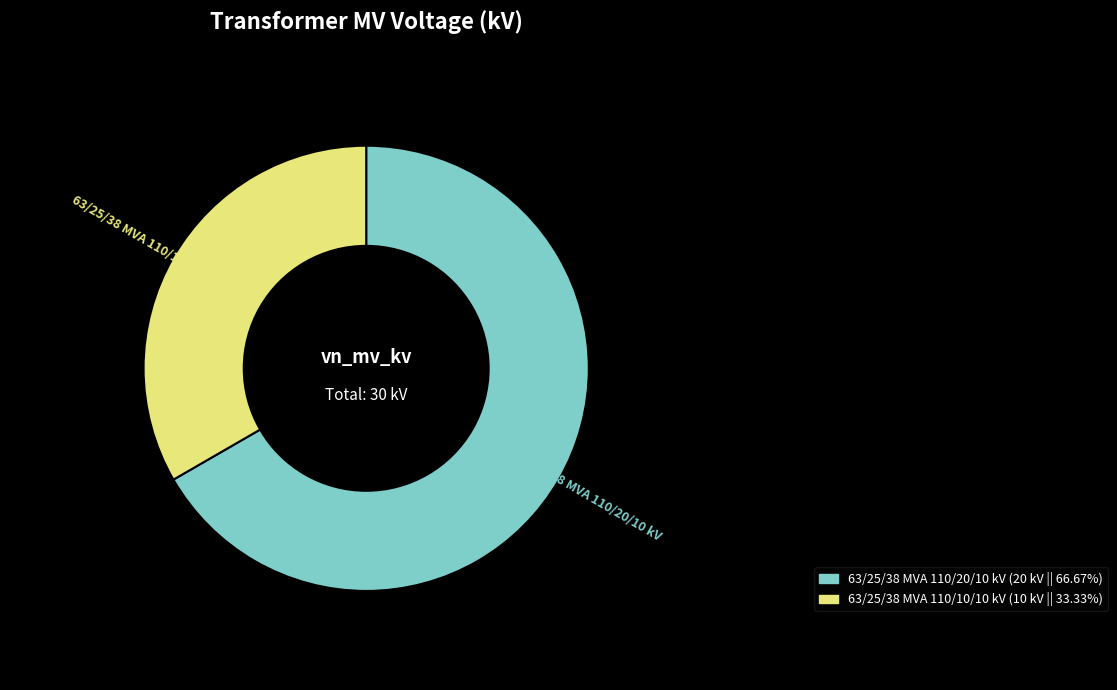

Does 63/25/38 MVA 110/10/10 kV represent more than half of the total?

No